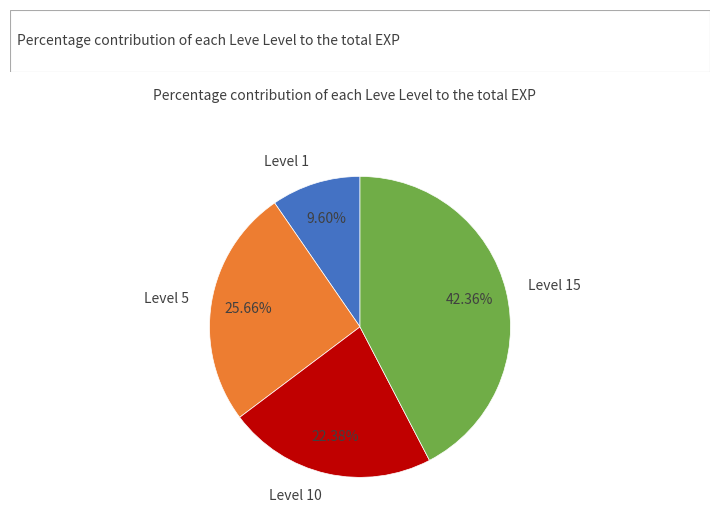

Count the number of slices in the pie.

4